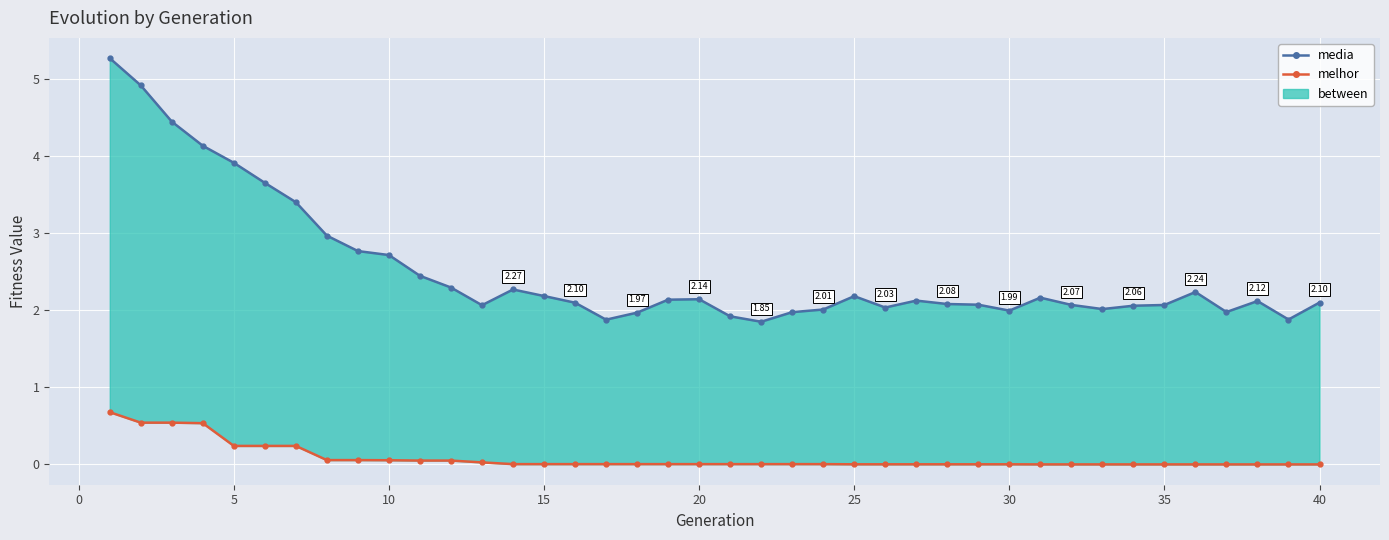

True or false: media has a value of 1.5 at 5.

False